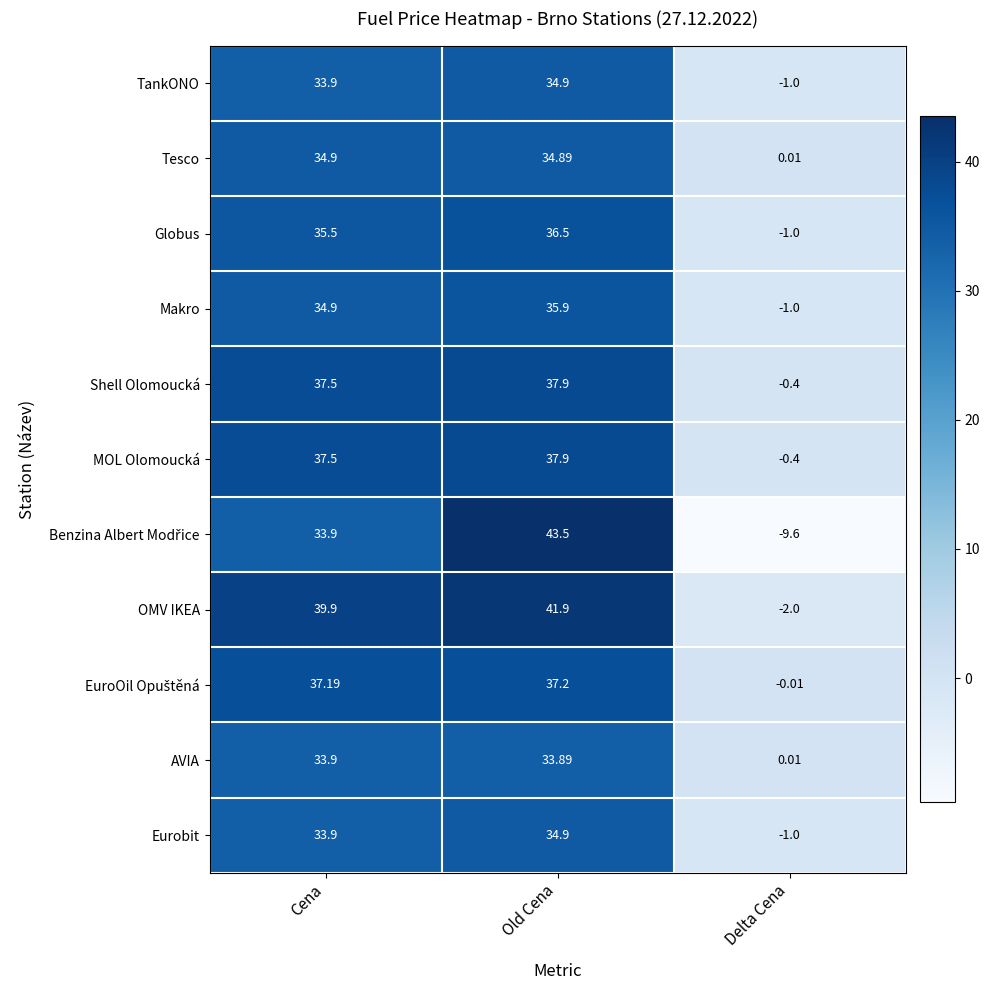

At which category is the sum across all series the highest?

Old Cena